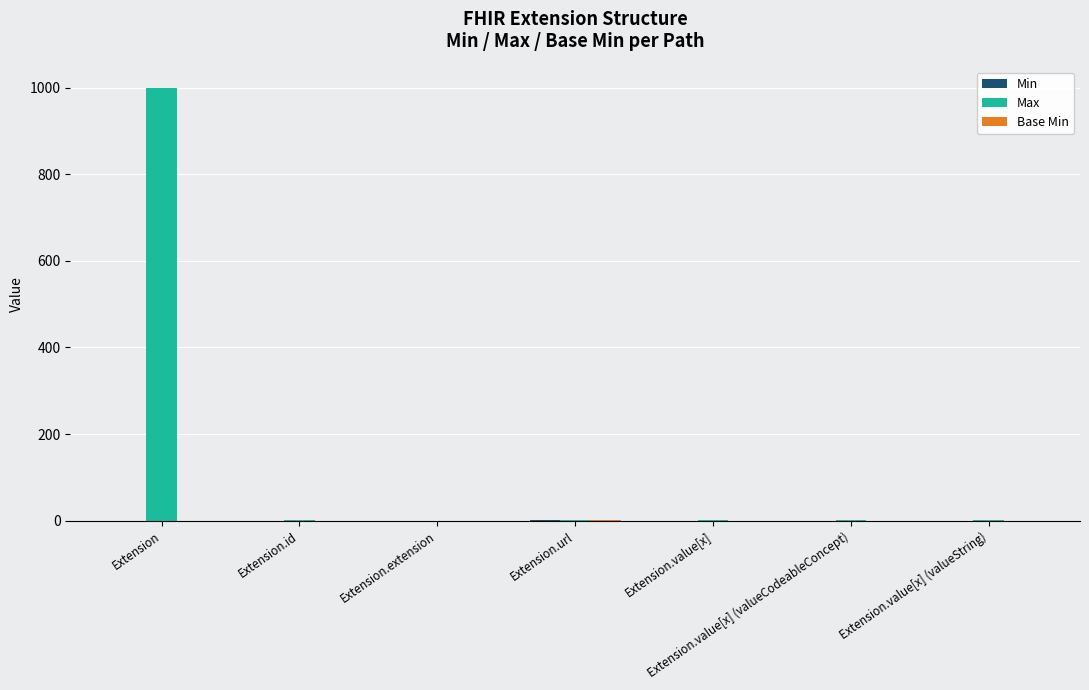

The Max series shows 1625 at Extension. True or false?

False